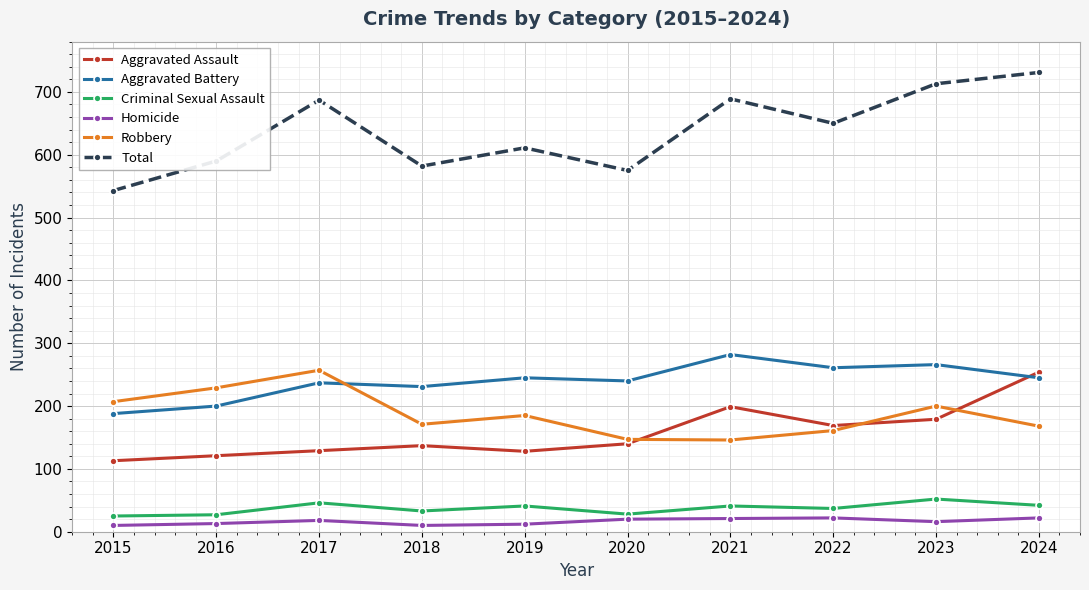

What is the maximum value for Aggravated Battery?

282